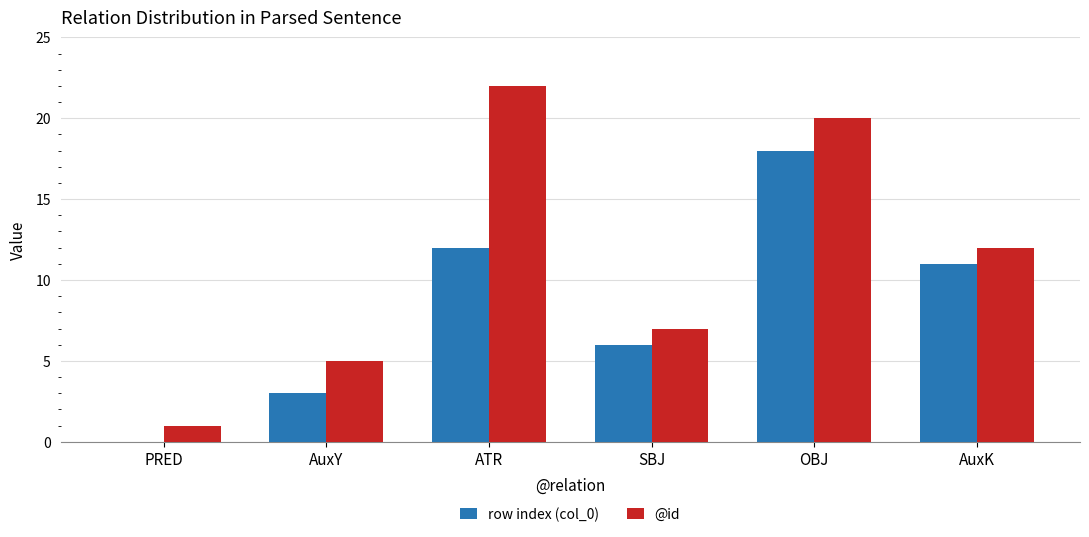

At which category is the sum across all series the highest?

OBJ